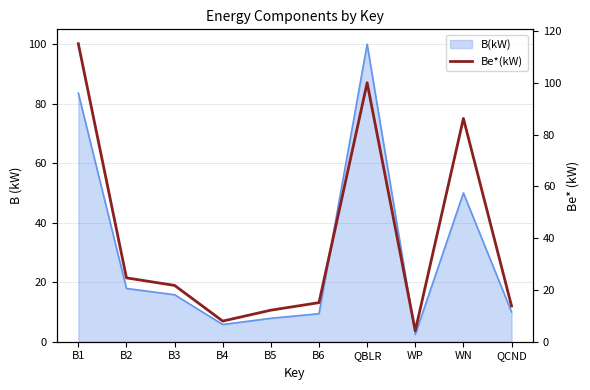

True or false: the data shows 8.0 at B4.

True